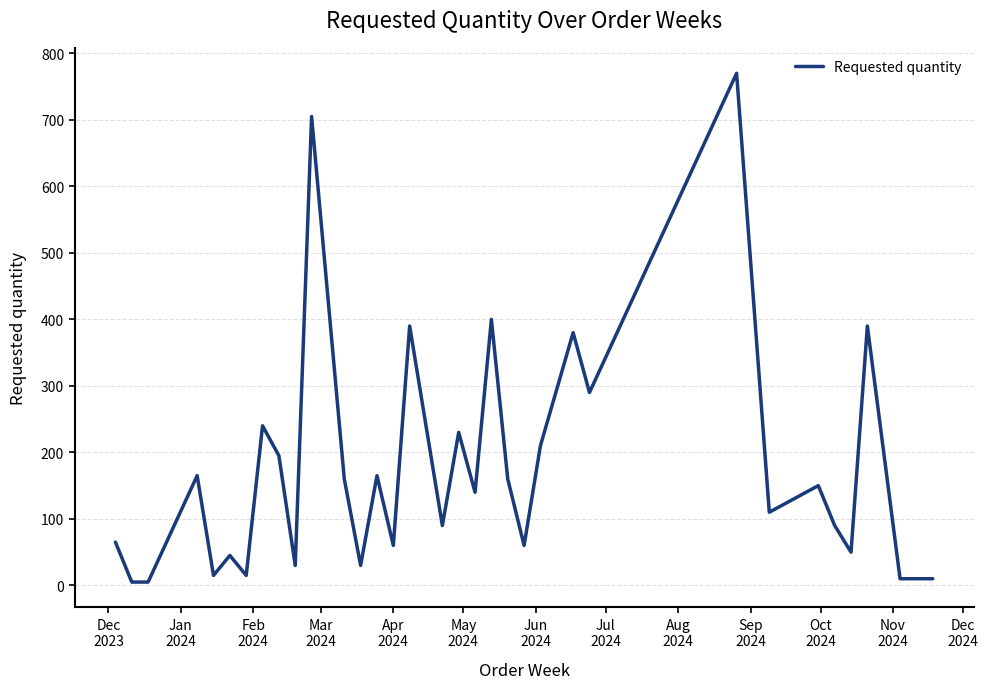

What is the greatest value displayed?

770